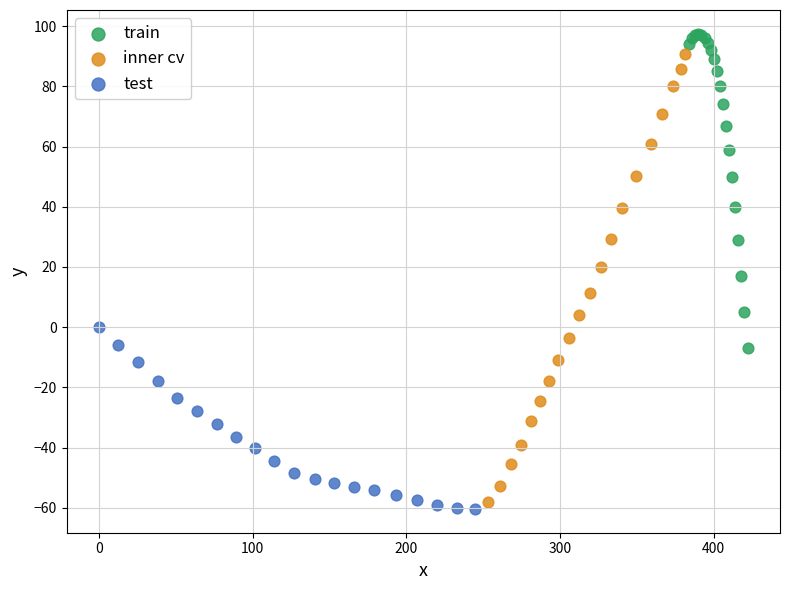

What are all the series names shown in the legend?

train, inner cv, test